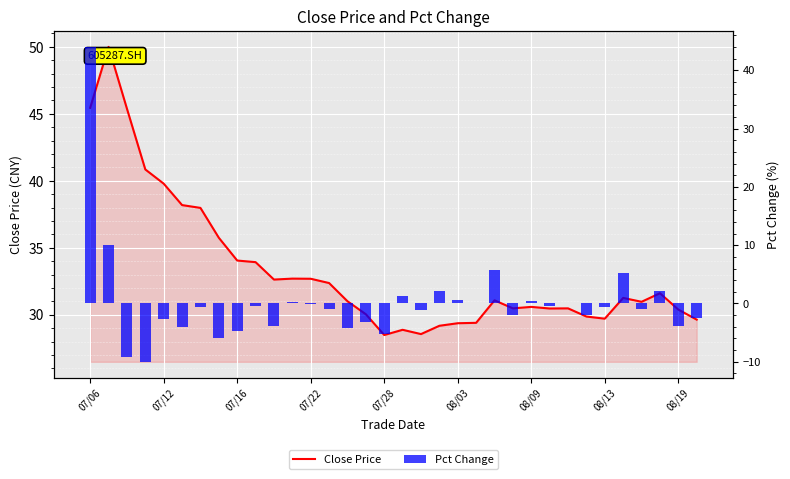

Read the Close Price value at 15.

30.0